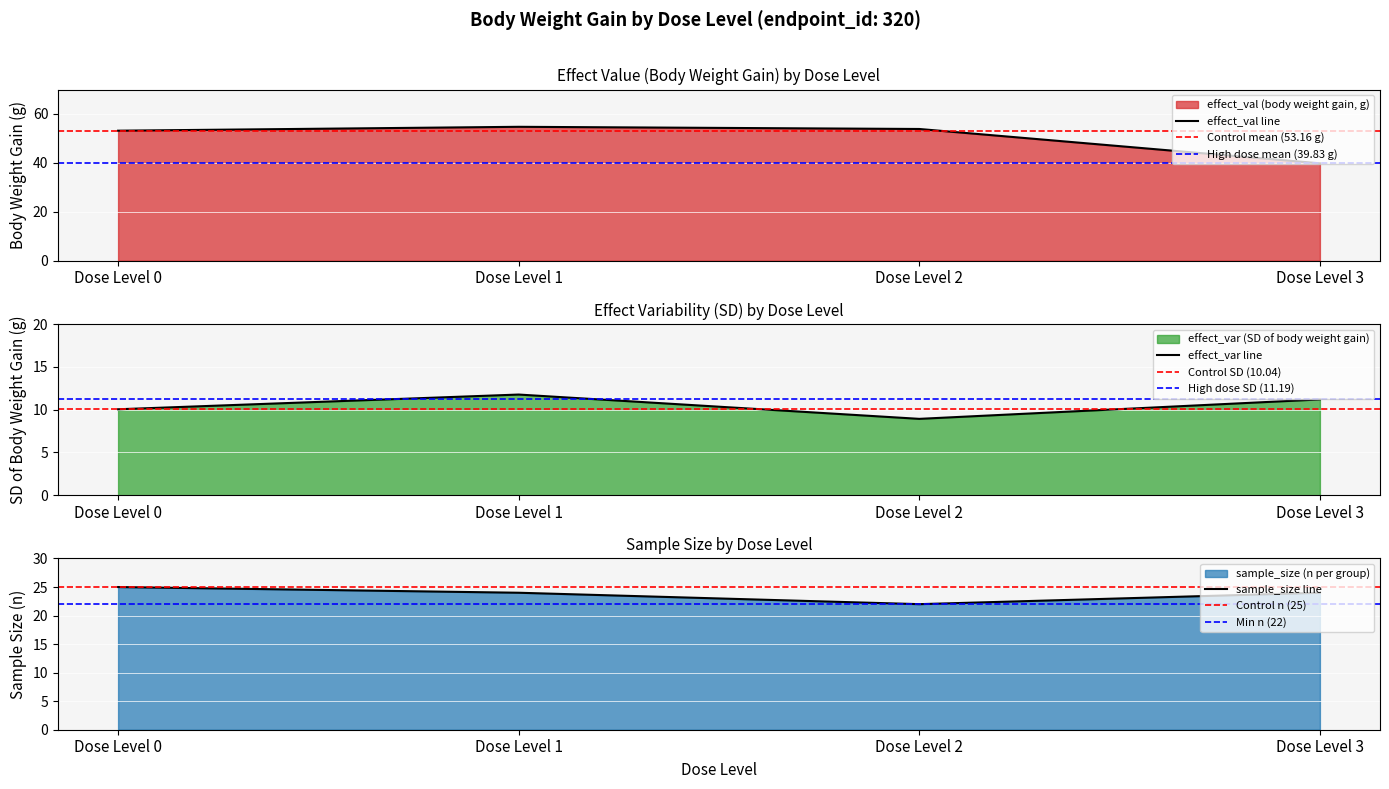

Is it true that dose_adjusted equals 53.9 at Dose Level 2?

True